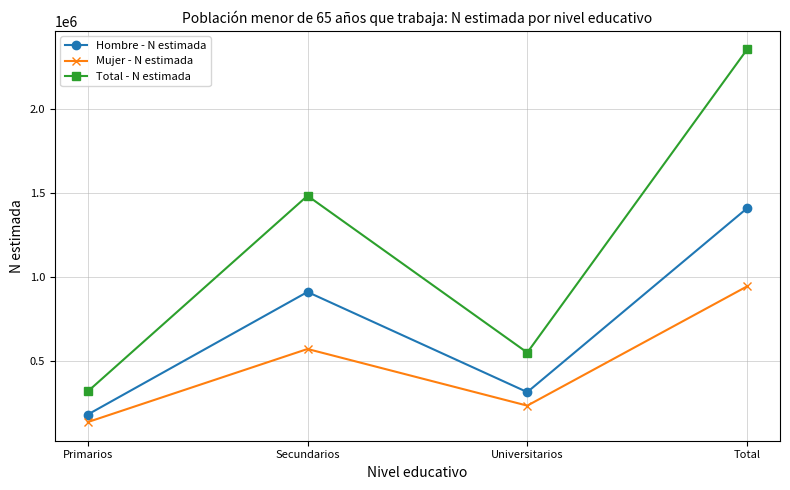

At which category is the sum across all series the highest?

Total